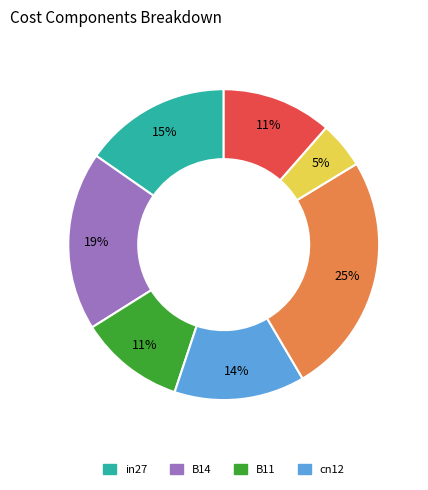

Does any single category account for the majority?

No